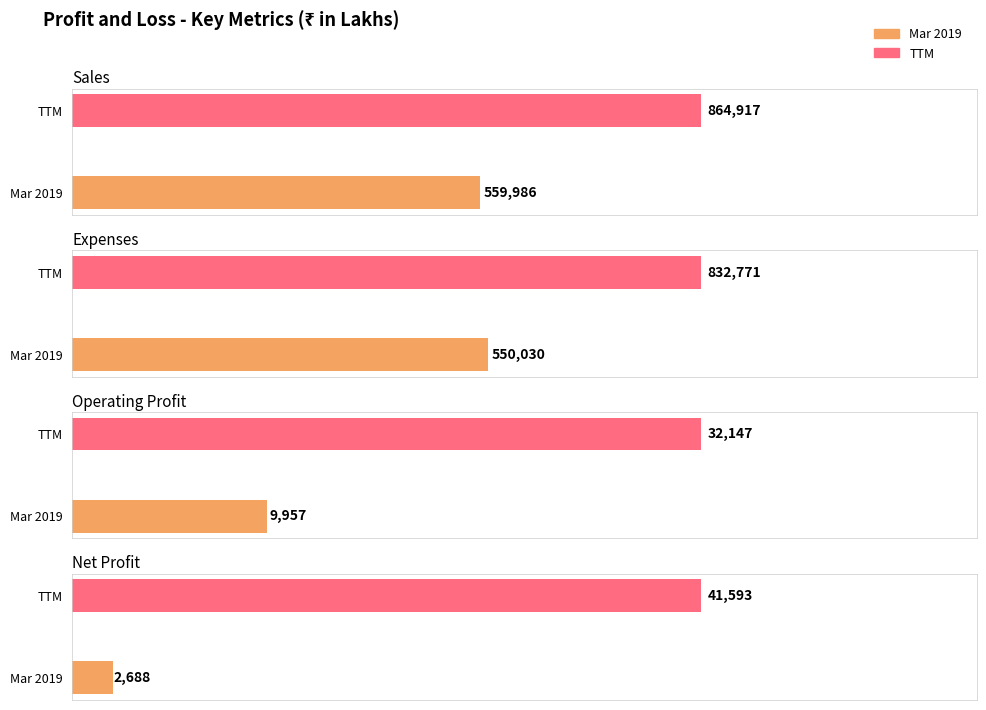

Is it true that Sales equals 1287246 at TTM?

False